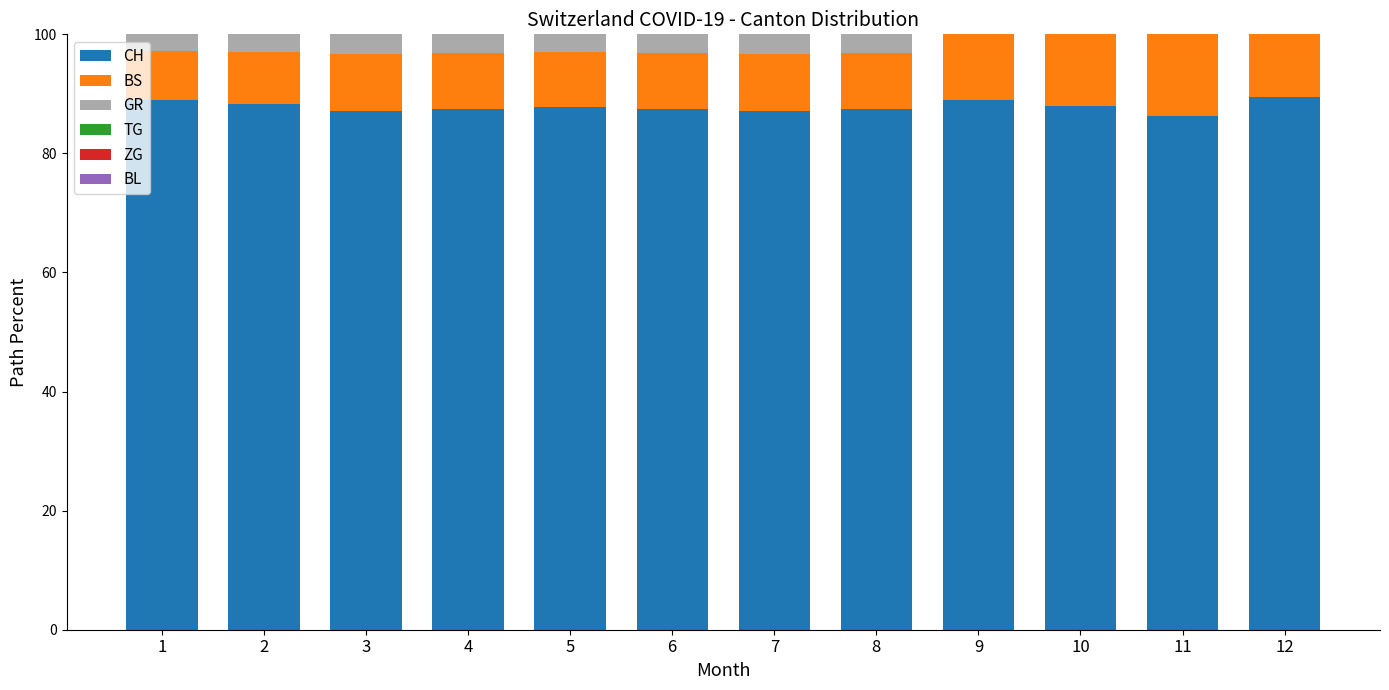

The value of CH at 5 is 135.7. True or false?

False